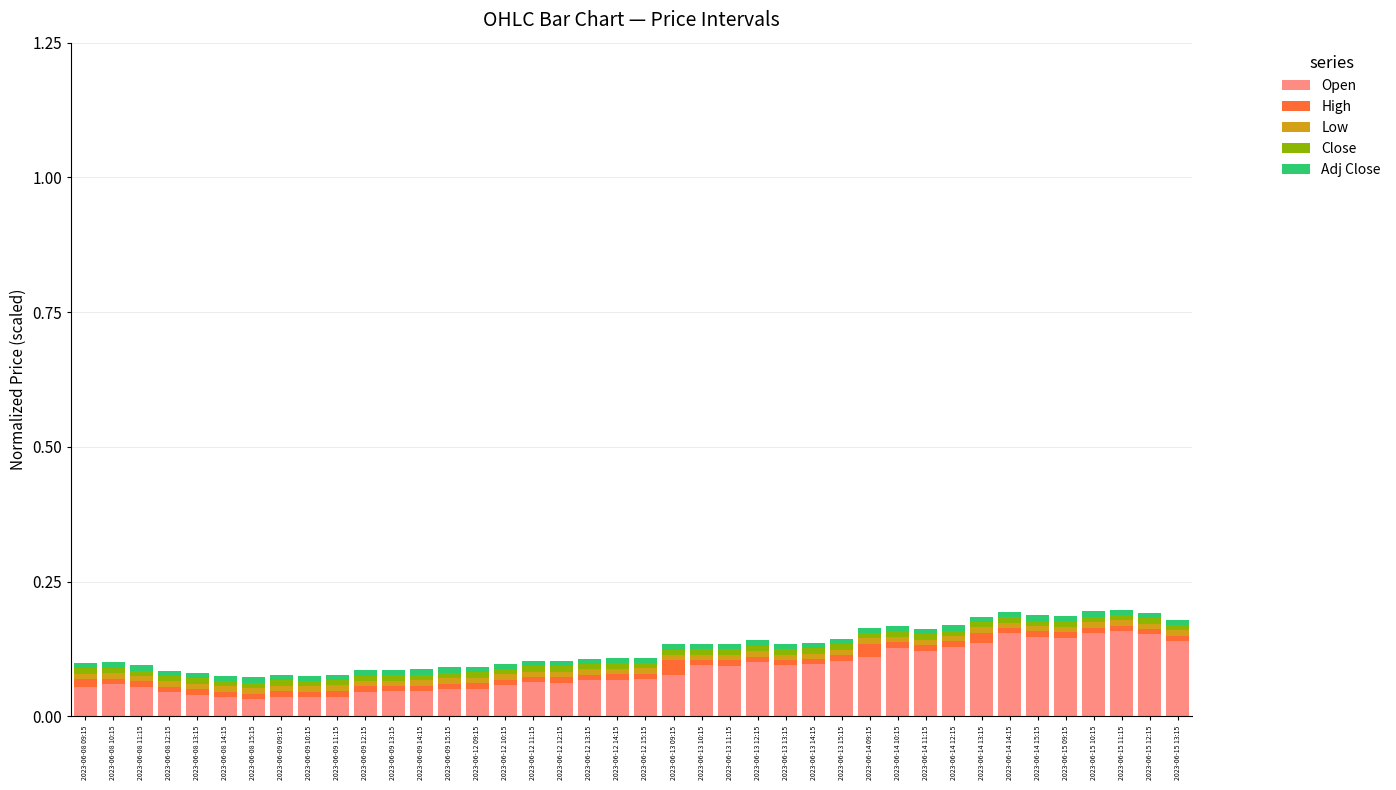

Is it true that Open equals 0.0 at 2023-06-08 14:15?

True